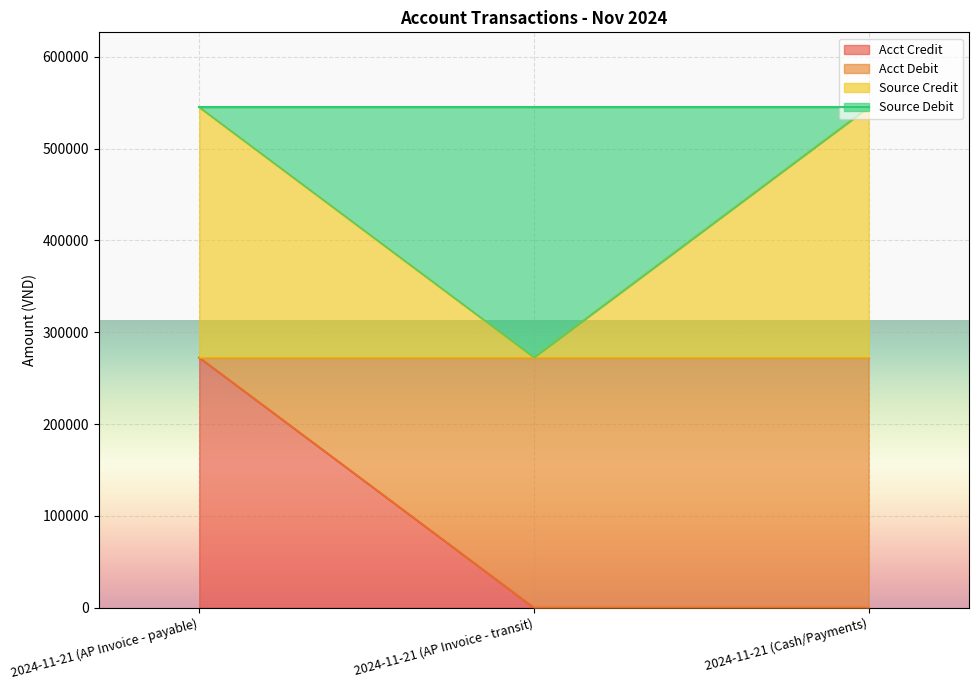

What is the minimum value for Source Credit?

272500